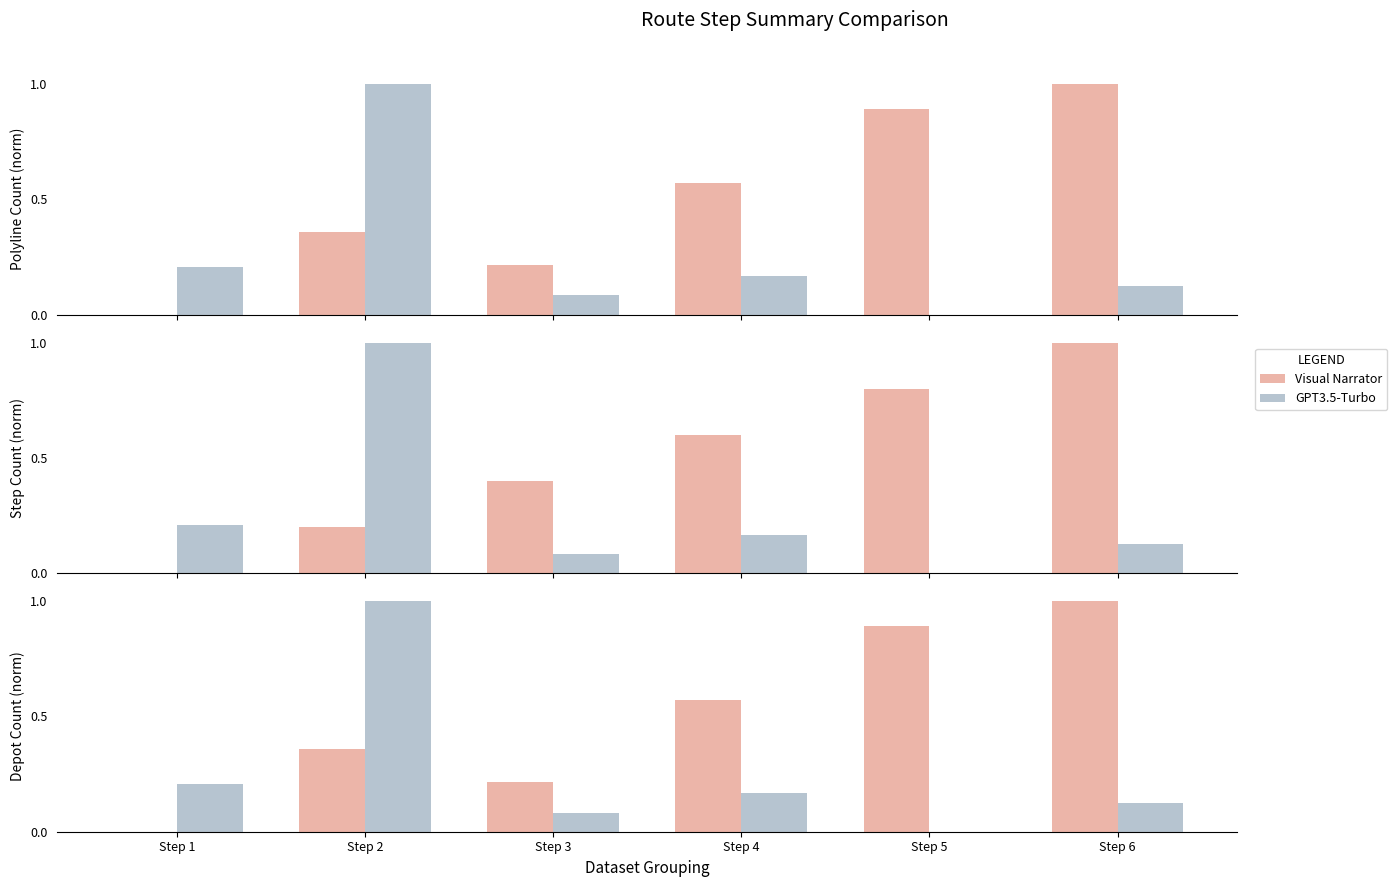

What is the total value across all series at Step 2?

1.4